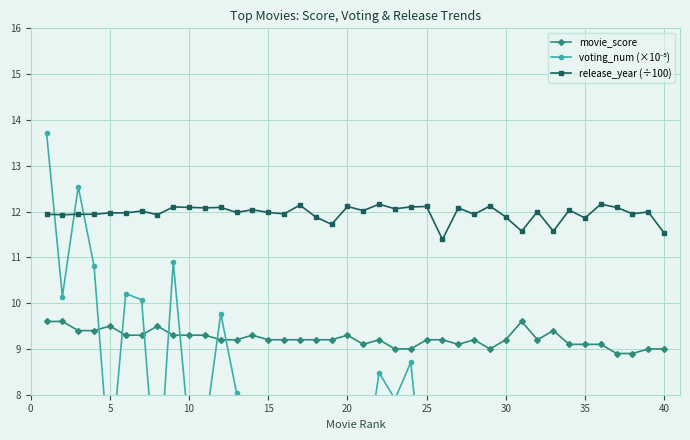

Reading left to right, transcribe all the data shown in this chart.

movie_score: 9.6	9.6	9.4	9.4	9.5	9.3	9.3	9.5	9.3	9.3	9.3	9.2	9.2	9.3	9.2	9.2	9.2	9.2	9.2	9.3	9.1	9.2	9.0	9.0	9.2	9.2	9.1	9.2	9.0	9.2	9.6	9.2	9.4	9.1	9.1	9.1	8.9	8.9	9.0	9.0
voting_num (×10⁻⁵): 13.7	10.1	12.5	10.8	6.3	10.2	10.1	5.6	10.9	7.2	7.2	9.8	8.0	6.8	7.4	7.6	7.7	6.7	4.9	4.3	6.2	8.5	7.9	8.7	5.2	3.6	5.0	4.0	7.9	3.9	1.7	3.3	2.4	4.0	4.6	7.5	7.1	6.1	5.1	5.3
release_year (÷100): 11.9	11.9	11.9	11.9	12.0	12.0	12.0	11.9	12.1	12.1	12.1	12.1	12.0	12.0	12.0	11.9	12.1	11.9	11.7	12.1	12.0	12.2	12.1	12.1	12.1	11.4	12.1	11.9	12.1	11.9	11.6	12.0	11.6	12.0	11.9	12.2	12.1	11.9	12.0	11.5